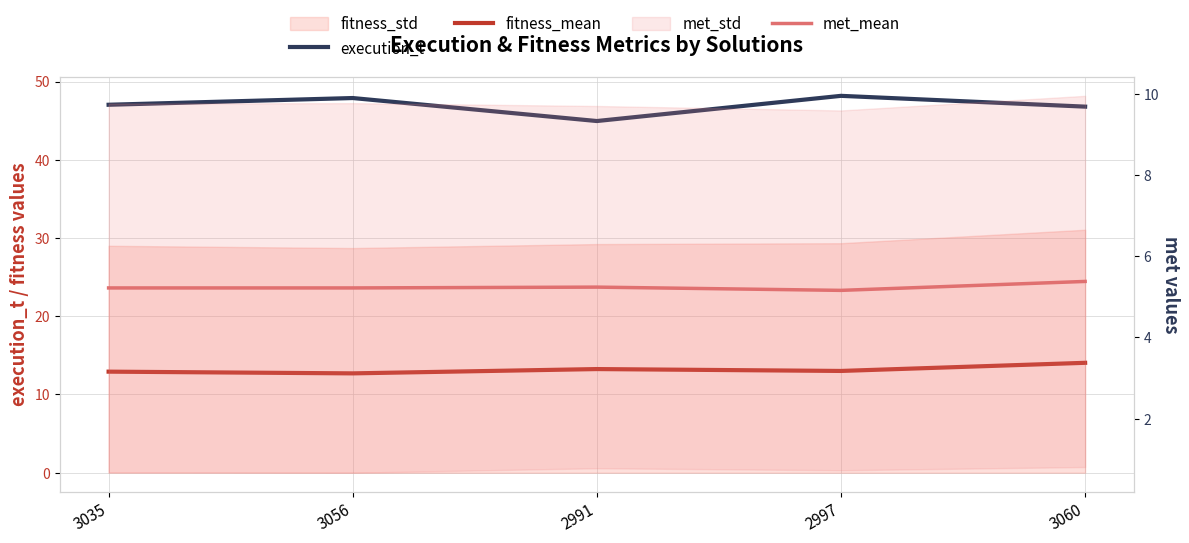

What is the difference between the maximum and minimum values in the met_mean series?

0.2